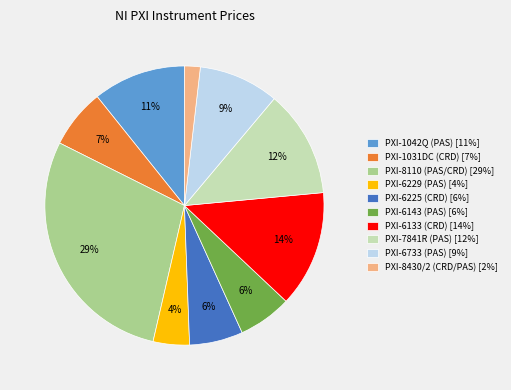

Does PXI-6225 (CRD) represent more than half of the total?

No